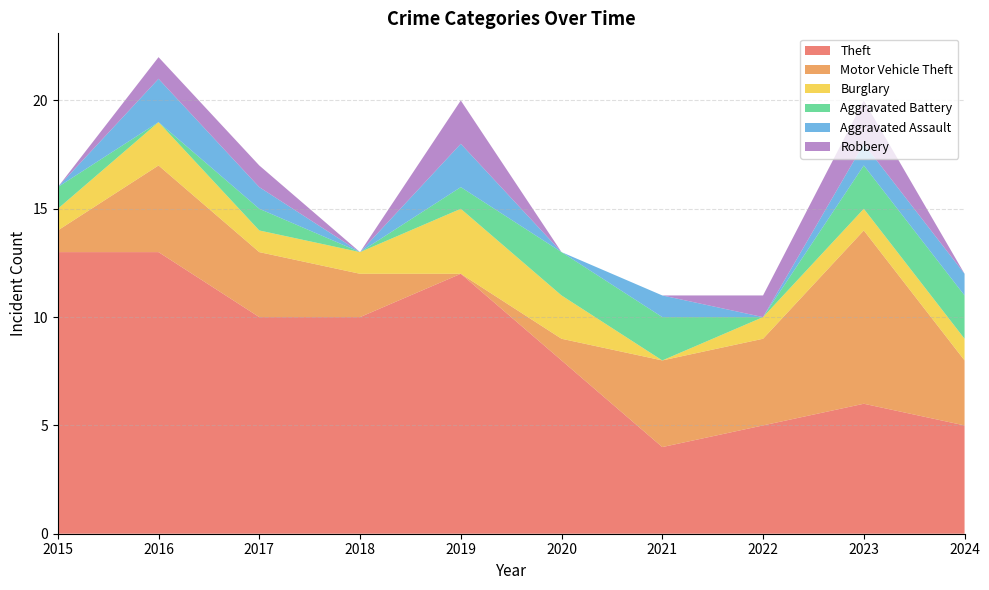

Reading left to right, extract all data points from this chart.

Theft: 2015=13	2016=13	2017=10	2018=10	2019=12	2020=8	2021=4	2022=5	2023=6	2024=5
Motor Vehicle Theft: 2015=1	2016=4	2017=3	2018=2	2019=0	2020=1	2021=4	2022=4	2023=8	2024=3
Burglary: 2015=1	2016=2	2017=1	2018=1	2019=3	2020=2	2021=0	2022=1	2023=1	2024=1
Aggravated Battery: 2015=1	2016=0	2017=1	2018=0	2019=1	2020=2	2021=2	2022=0	2023=2	2024=2
Aggravated Assault: 2015=0	2016=2	2017=1	2018=0	2019=2	2020=0	2021=1	2022=0	2023=1	2024=1
Robbery: 2015=0	2016=1	2017=1	2018=0	2019=2	2020=0	2021=0	2022=1	2023=2	2024=0